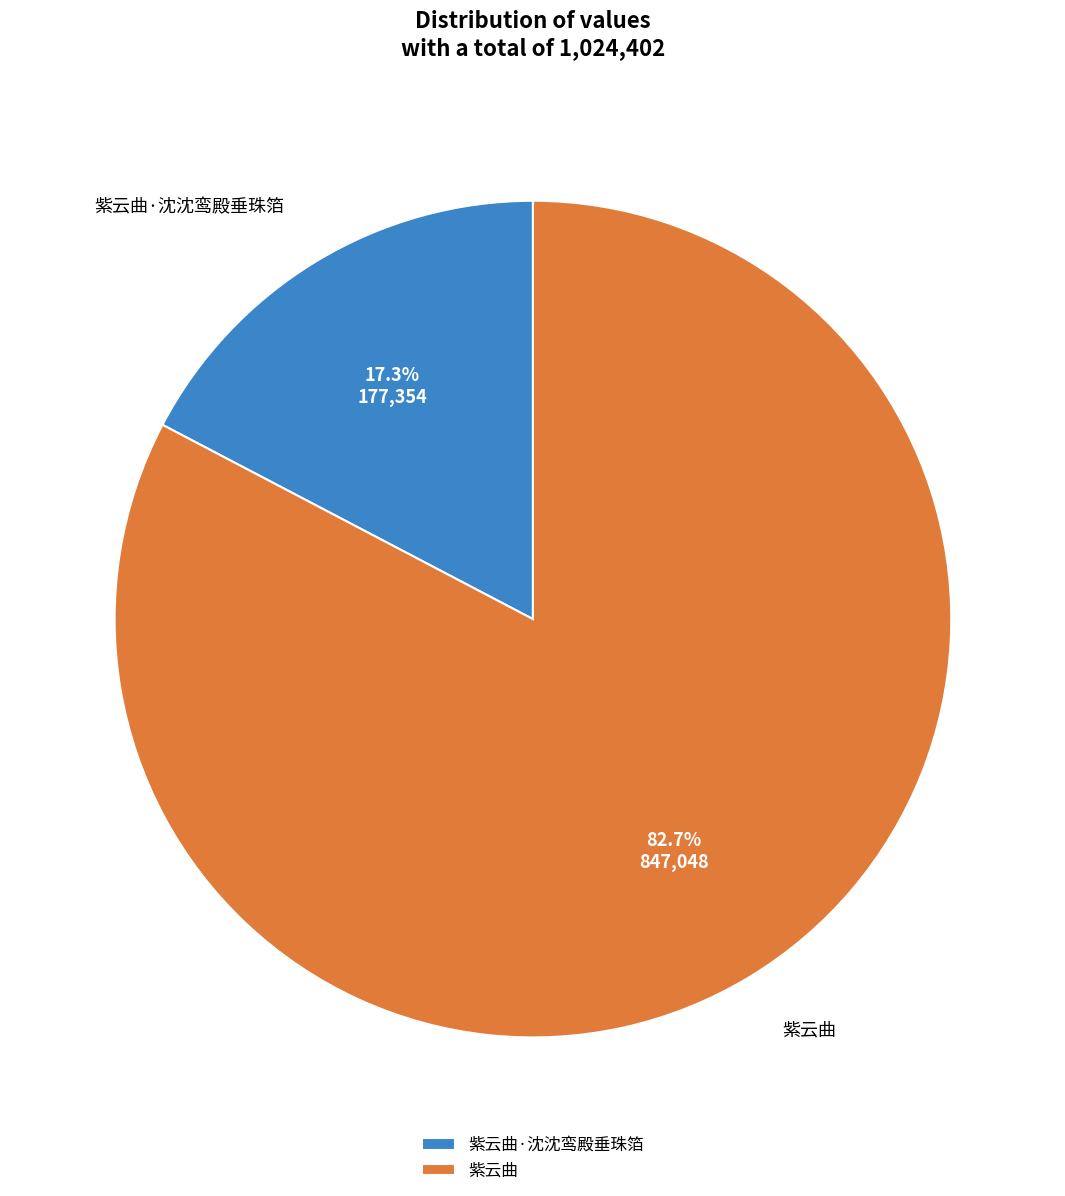

To the nearest percent, what portion does 紫云曲·沈沈鸾殿垂珠箔 represent?

17%